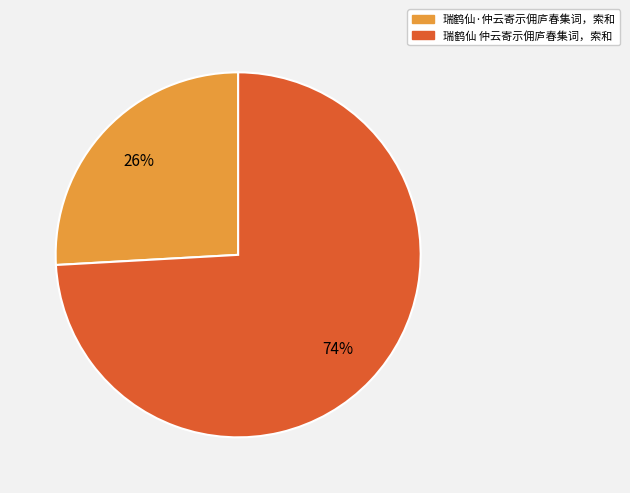

Count the number of slices in the pie.

2